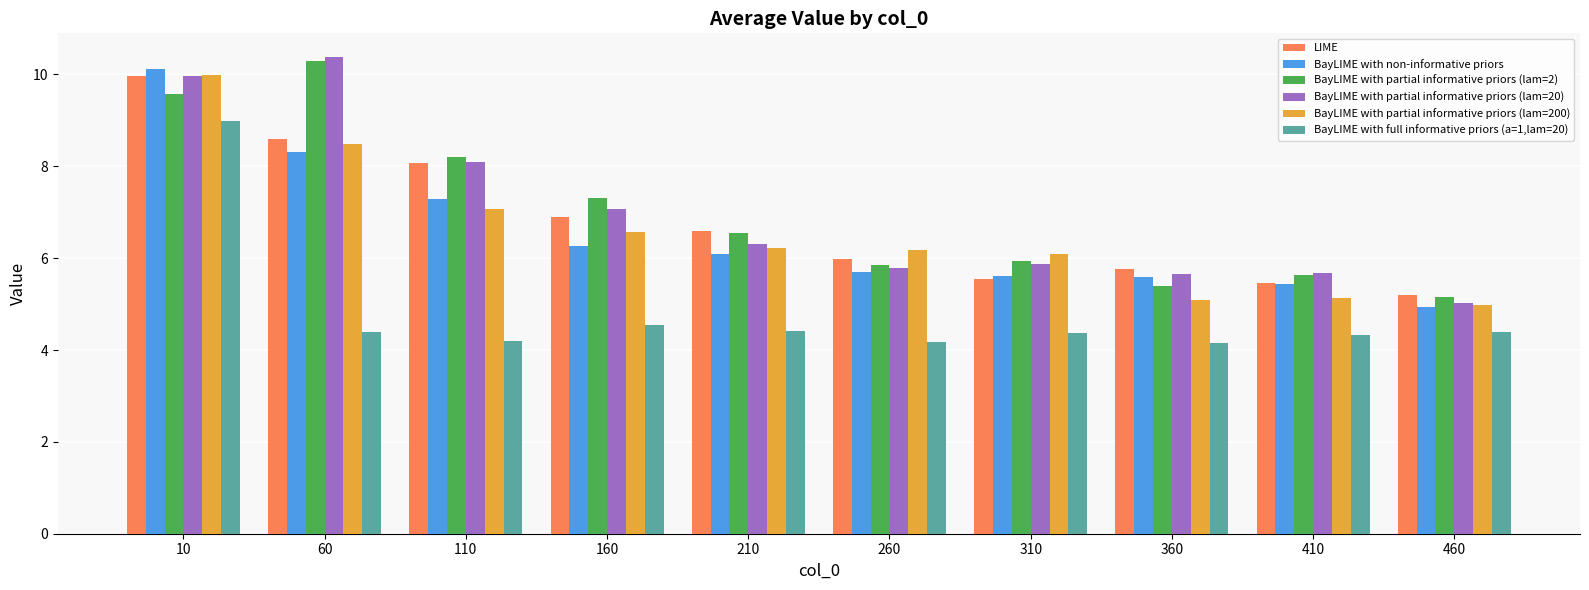

What is the value of the BayLIME with full informative priors (a=1,lam=20) bar at the 8th from the left?

4.2